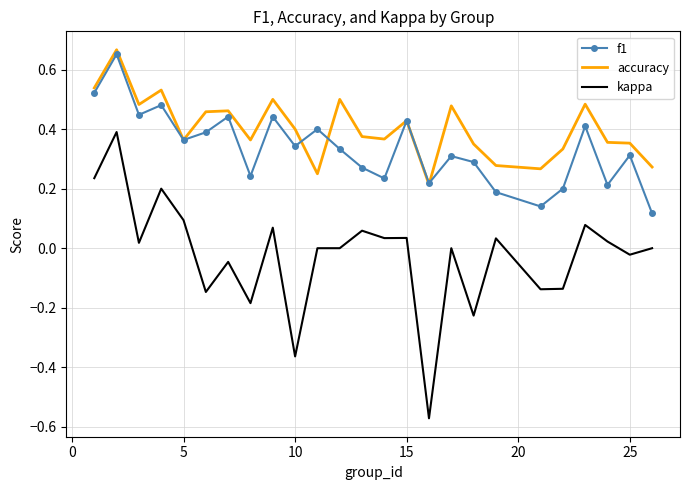

True or false: f1 and kappa cross at least once.

False